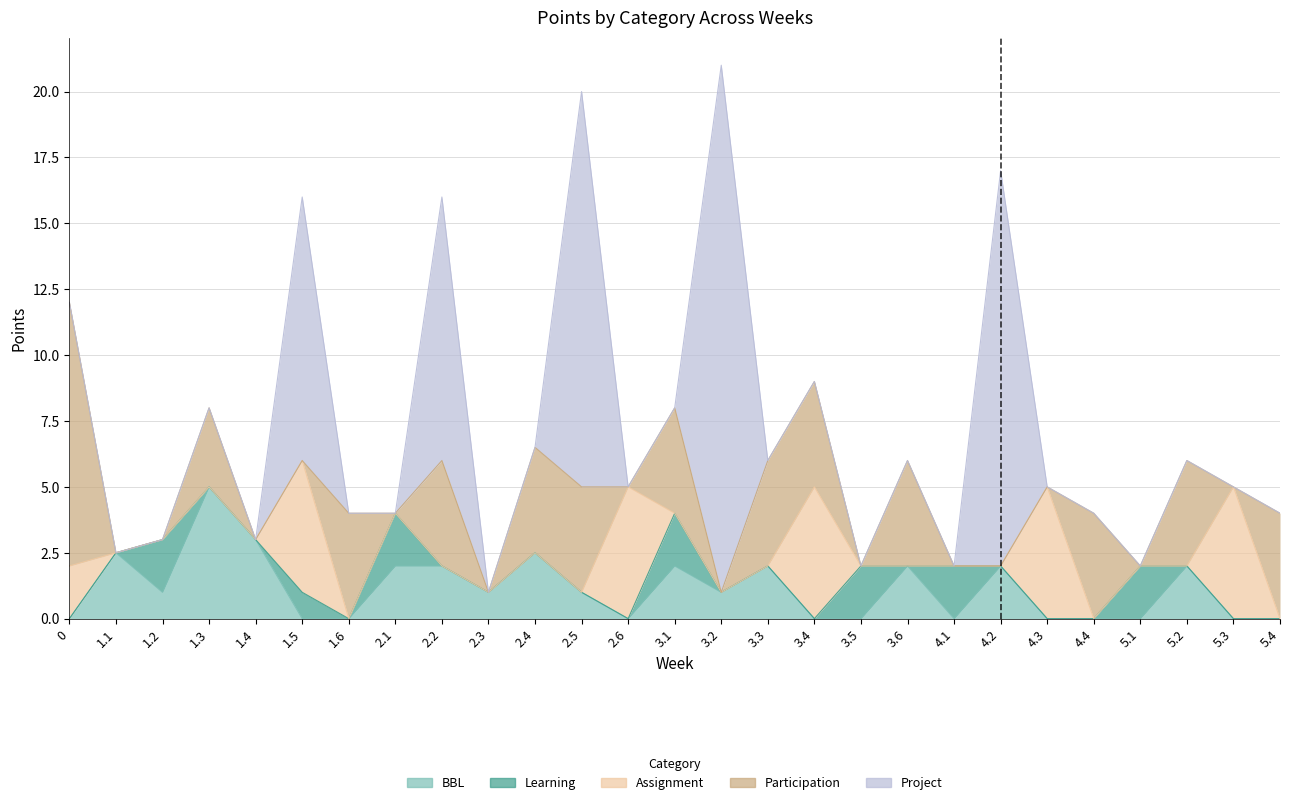

What is the sum of all BBL values?

31.0